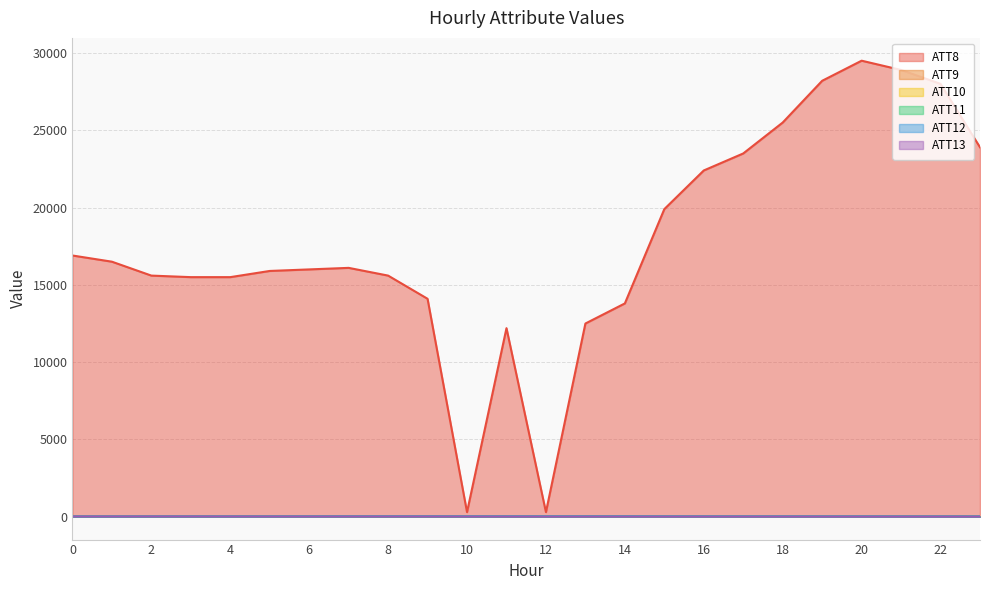

Reading left to right, transcribe all the data shown in this chart.

ATT8: 0=16900.0	1=16500.0	2=15600.0	3=15500.0	4=15500.0	5=15900.0	6=16000.0	7=16100.0	8=15600.0	9=14100.0	10=300.0	11=12200.0	12=300.0	13=12500.0	14=13800.0	15=19900.0	16=22400.0	17=23500.0	18=25500.0	19=28200.0	20=29500.0	21=28900.0	22=28000.0	23=23900.0
ATT9: 0=6.1	1=6.9	2=5.4	3=5.0	4=5.3	5=5.3	6=4.7	7=4.2	8=4.5	9=4.7	10=4.0	11=3.5	12=2.9	13=3.4	14=2.9	15=2.8	16=2.7	17=2.4	18=1.8	19=1.6	20=1.3	21=1.5	22=1.6	23=1.5
ATT10: 0=23.4	1=24.9	2=24.5	3=24.8	4=26.2	5=26.8	6=26.4	7=27.0	8=27.6	9=27.5	10=25.4	11=25.0	12=25.4	13=24.6	14=25.7	15=24.9	16=23.6	17=23.1	18=23.0	19=22.5	20=22.3	21=20.7	22=20.5	23=20.2
ATT11: 0=17.1	1=16.5	2=18.1	3=18.6	4=18.2	5=18.1	6=19.4	7=19.9	8=19.1	9=17.3	10=15.8	11=14.4	12=14.1	13=15.0	14=14.8	15=13.6	16=13.2	17=13.3	18=12.8	19=12.0	20=12.4	21=13.0	22=12.7	23=12.9
ATT12: 0=18.1	1=18.5	2=18.6	3=19.1	4=19.7	5=19.9	6=20.8	7=22.4	8=24.0	9=25.1	10=25.3	11=25.8	12=26.4	13=26.5	14=26.9	15=24.8	16=24.2	17=23.8	18=24.1	19=23.2	20=22.9	21=21.7	22=20.7	23=19.9
ATT13: 0=18.9	1=18.6	2=20.3	3=19.5	4=18.2	5=17.3	6=16.9	7=16.8	8=16.4	9=16.1	10=14.6	11=12.5	12=11.5	13=11.5	14=11.6	15=11.5	16=12.1	17=12.0	18=11.5	19=11.4	20=11.3	21=11.0	22=11.4	23=11.0